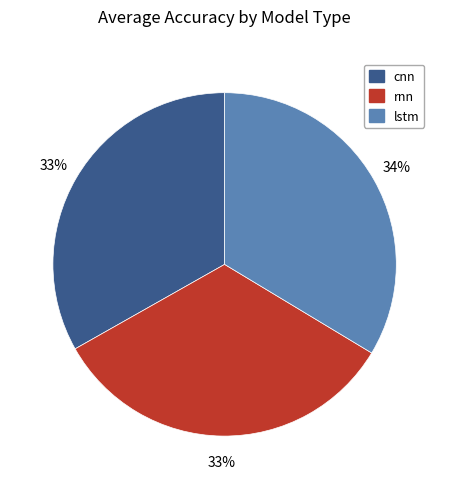

How many segments does this pie chart have?

3